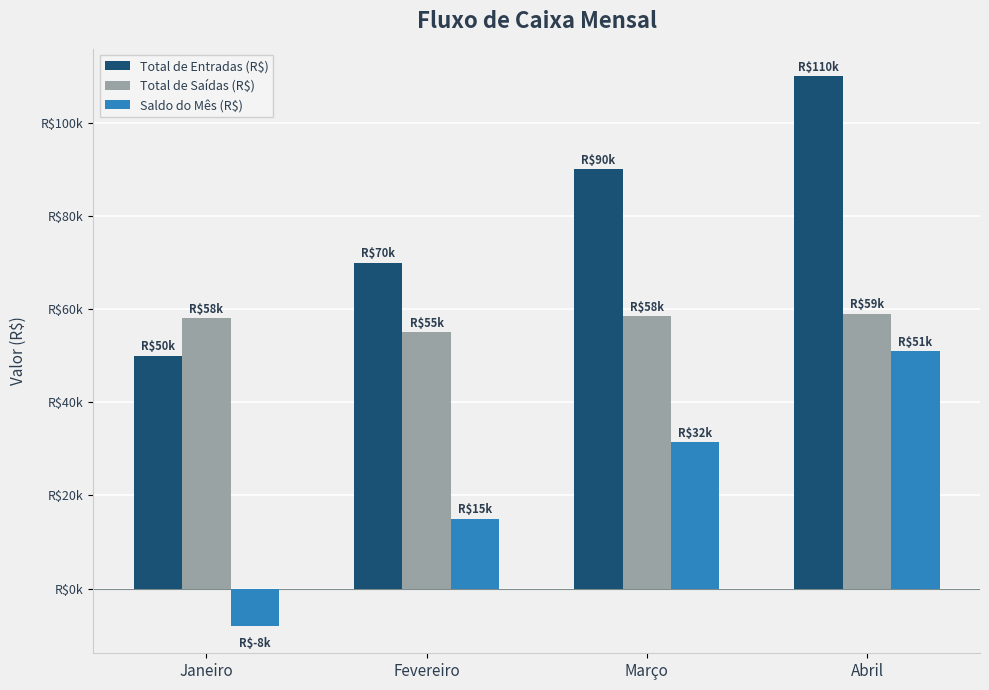

What is the average value of the Total de Entradas (R$) series?

80000